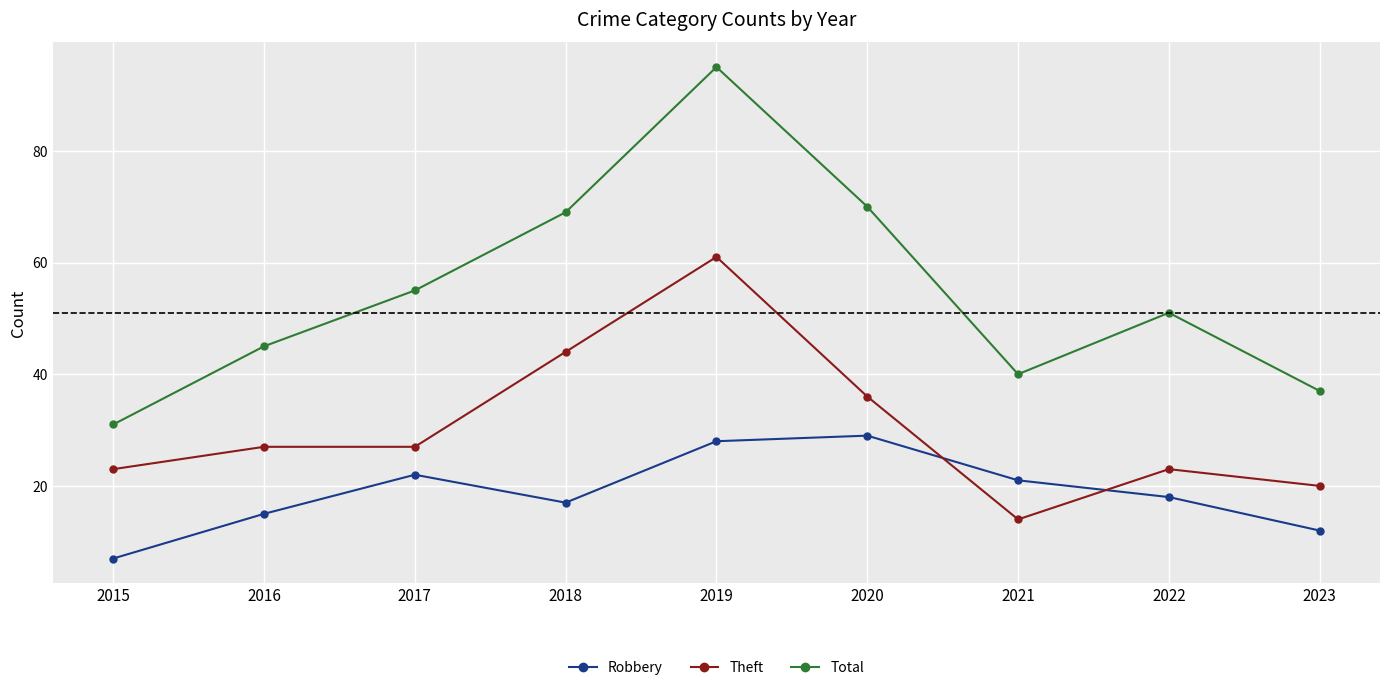

In Robbery, how many points are higher than both neighbors (excluding endpoints)?

2